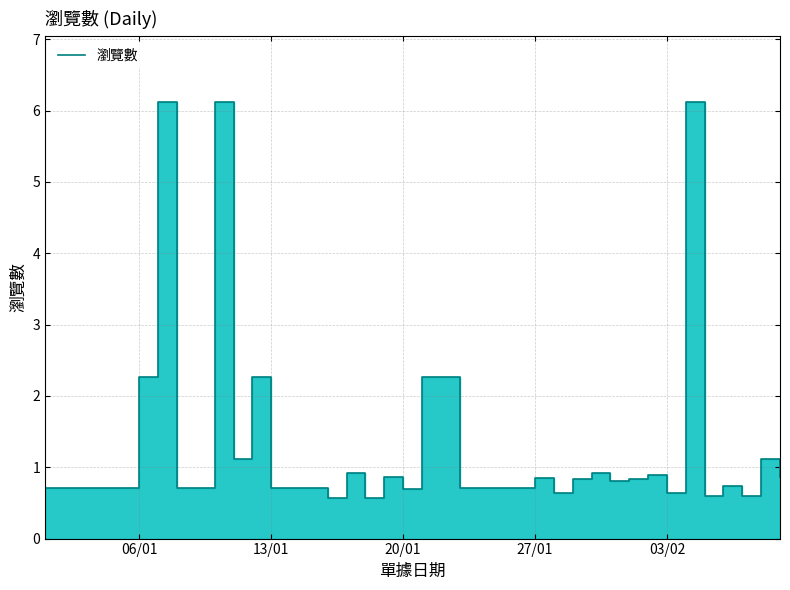

Where is the data nearest to the value 3?

06/01